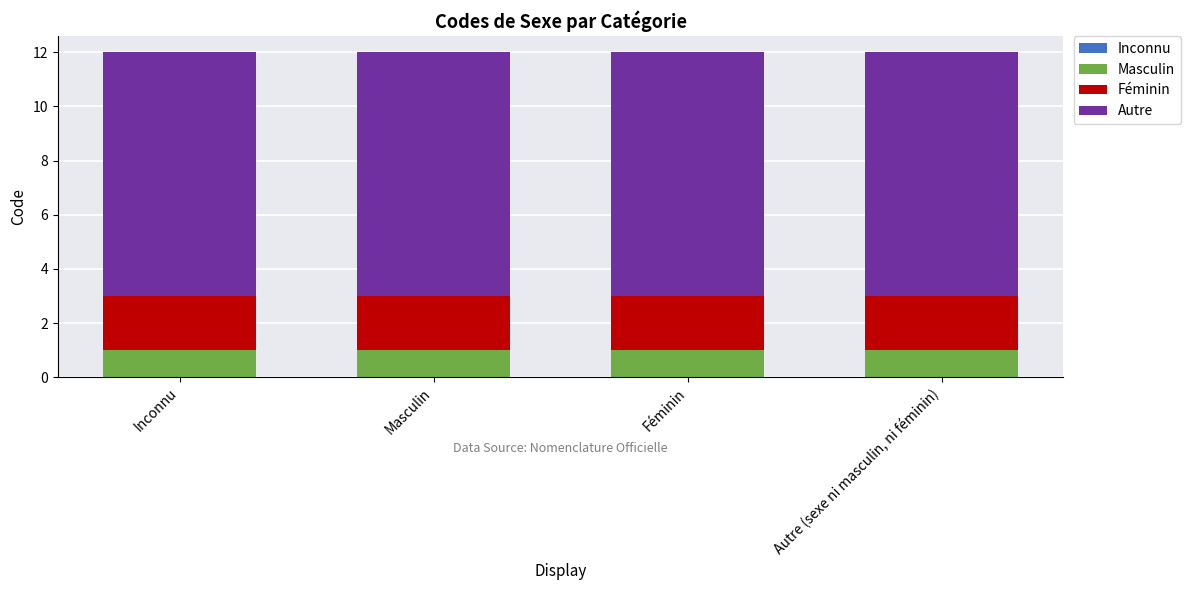

What is the total value across all series at Féminin?

12